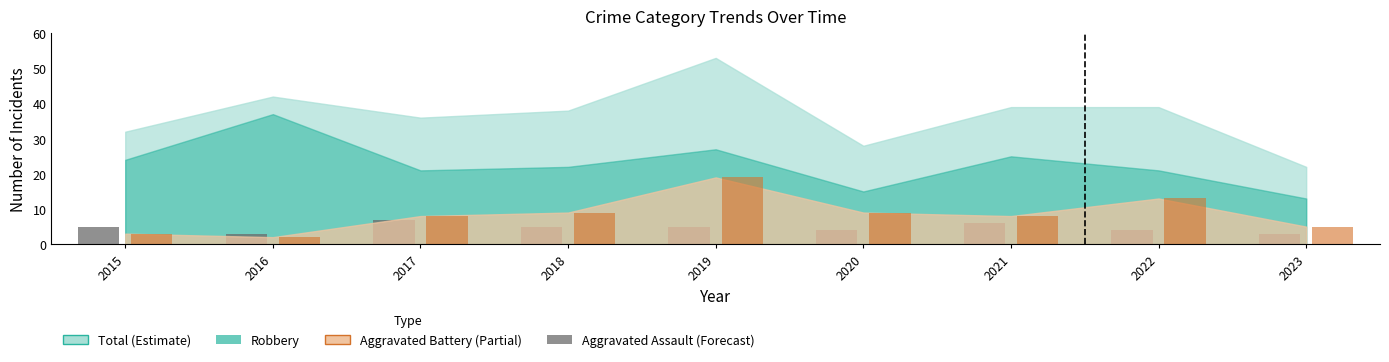

What is the difference between the highest and lowest values at 2023?

2